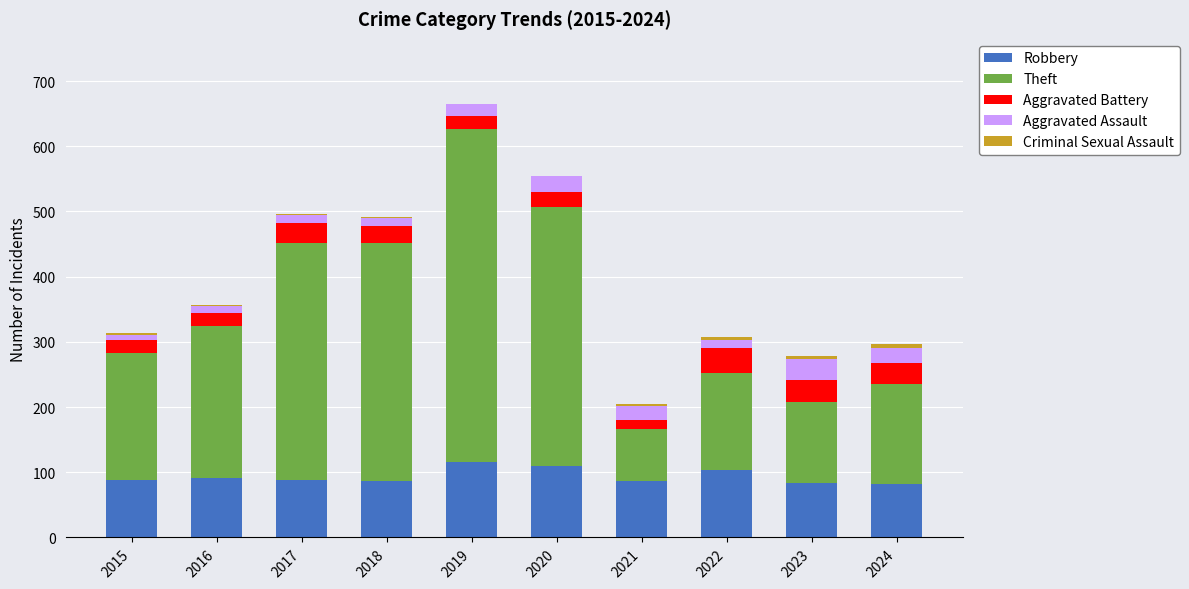

The Robbery series shows 83 at 2023. True or false?

True